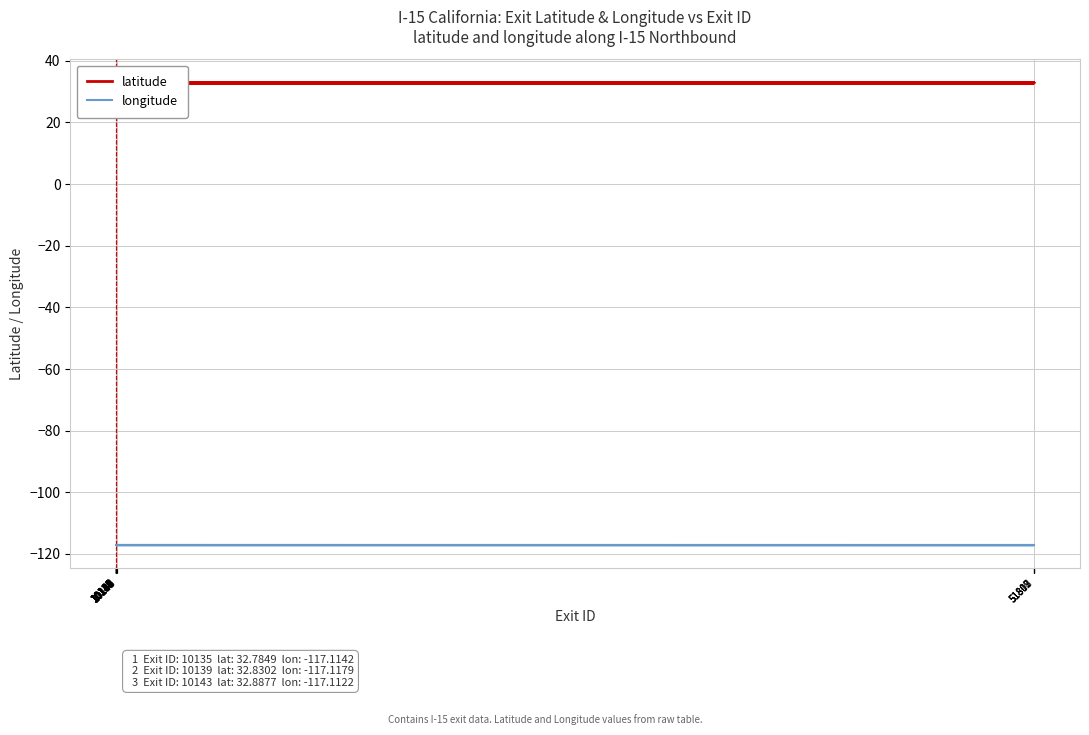

Rank the series by their maximum value, from lowest to highest.

longitude, latitude